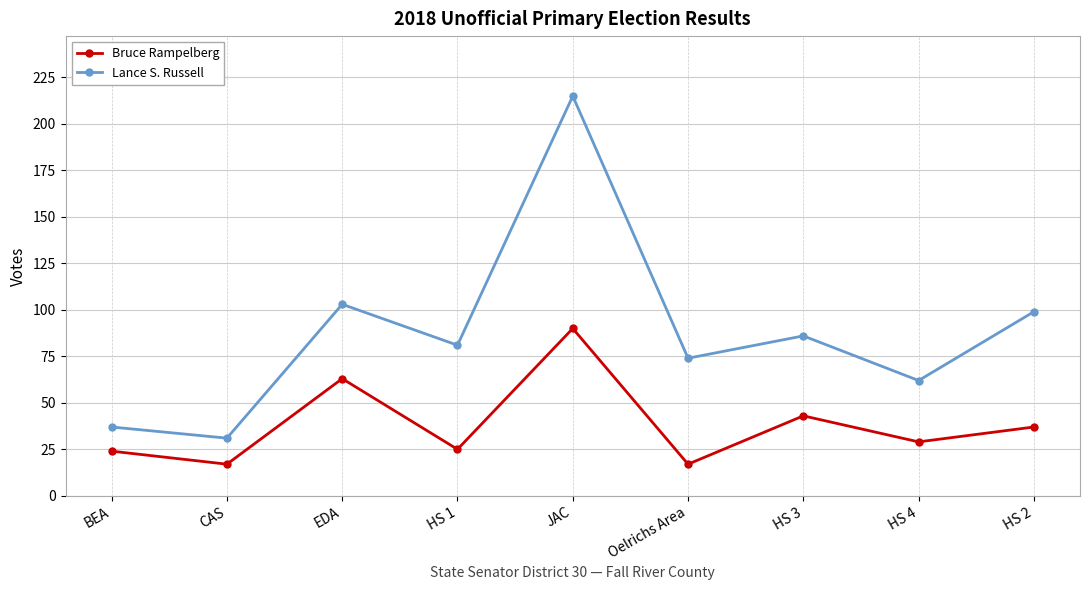

How many values in the Bruce Rampelberg series are below 29?

4